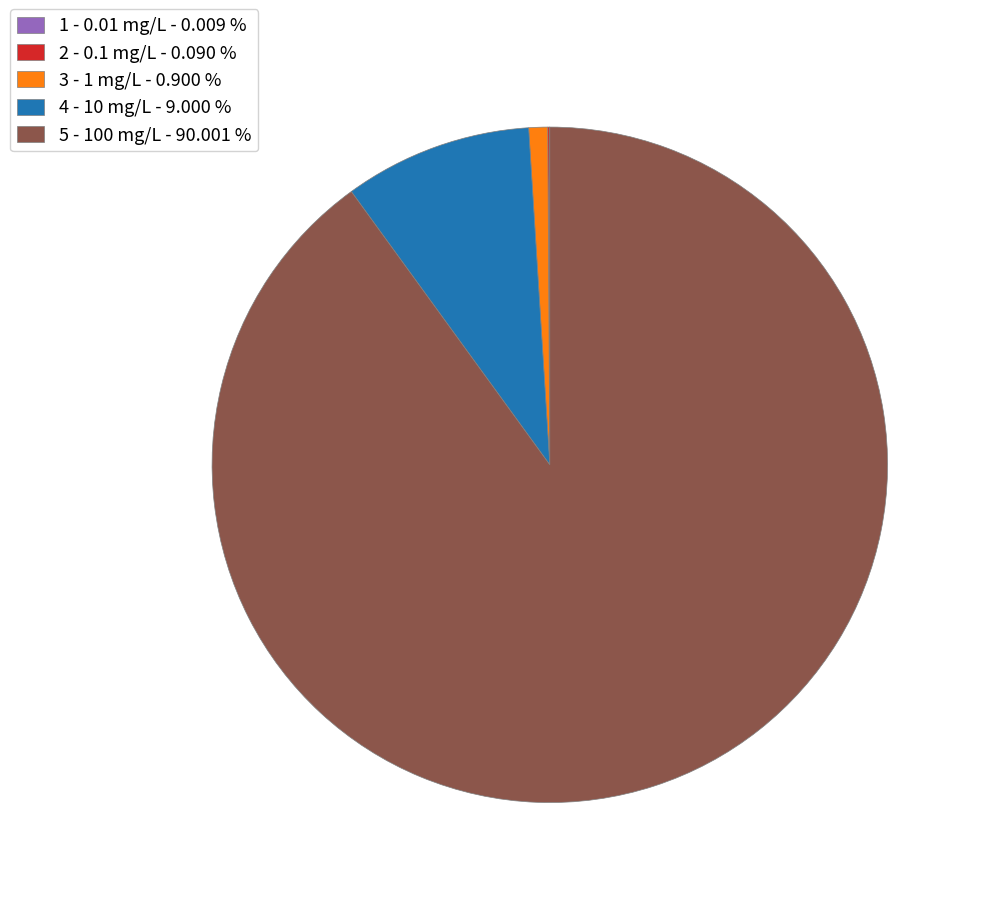

Do 4 - 10 mg/L - 9.000 % and 3 - 1 mg/L - 0.900 % together represent more than half of the pie?

No